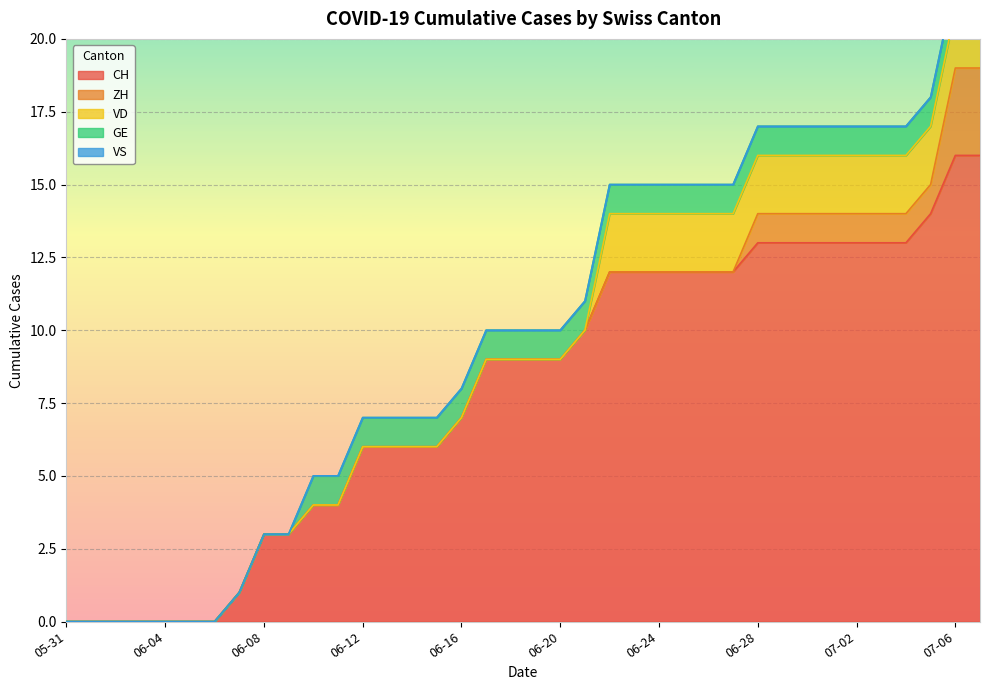

Rank the series at 2020-06-13 from lowest to highest value.

ZH, VD, VS, GE, CH